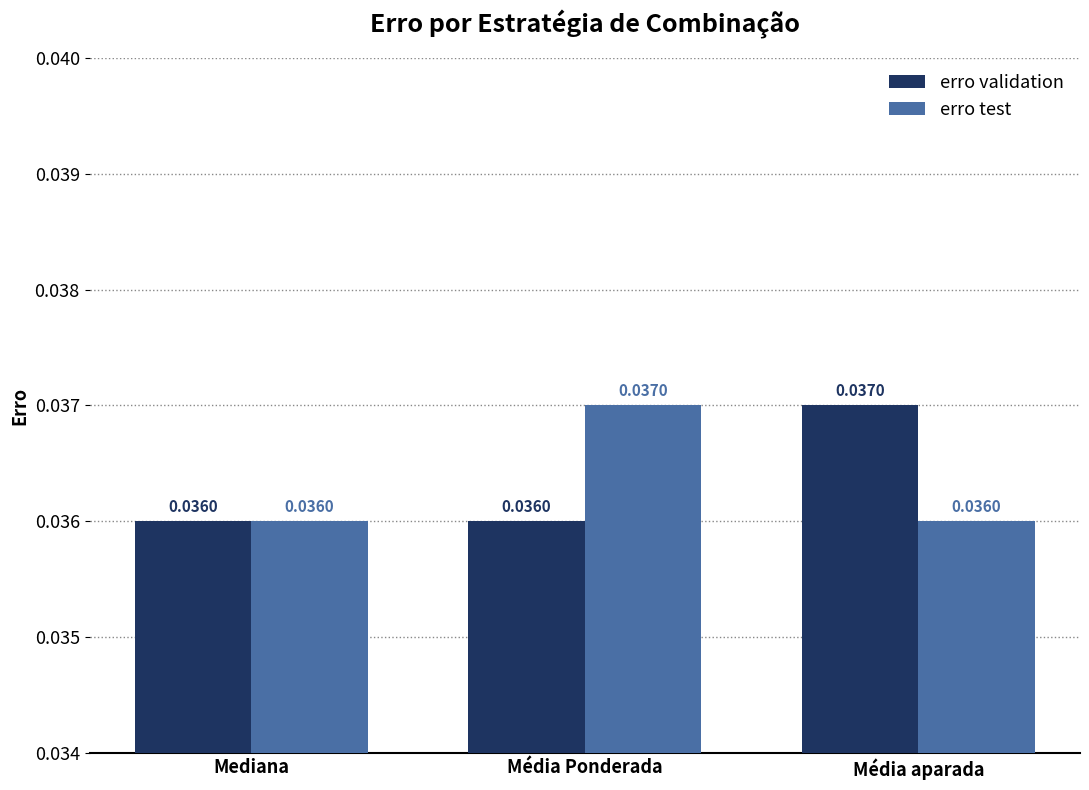

How many categories are shown in the chart?

3